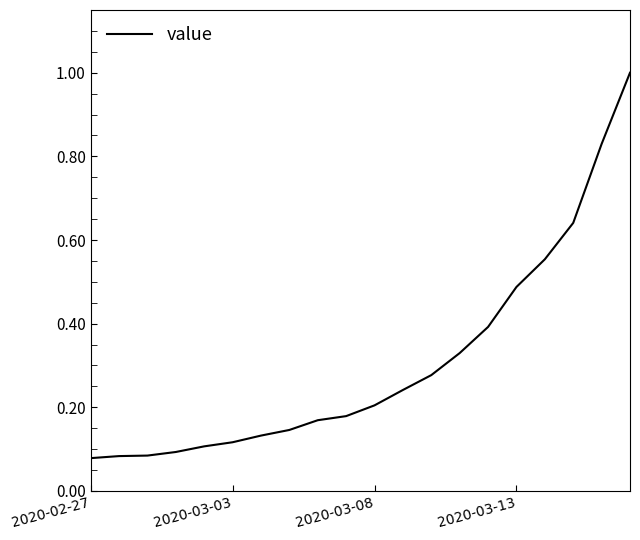

What is the difference between the maximum and minimum values?

0.9